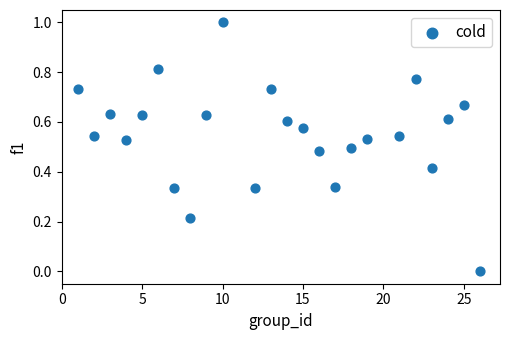

What is the range of Y values (max minus min)?

1.0